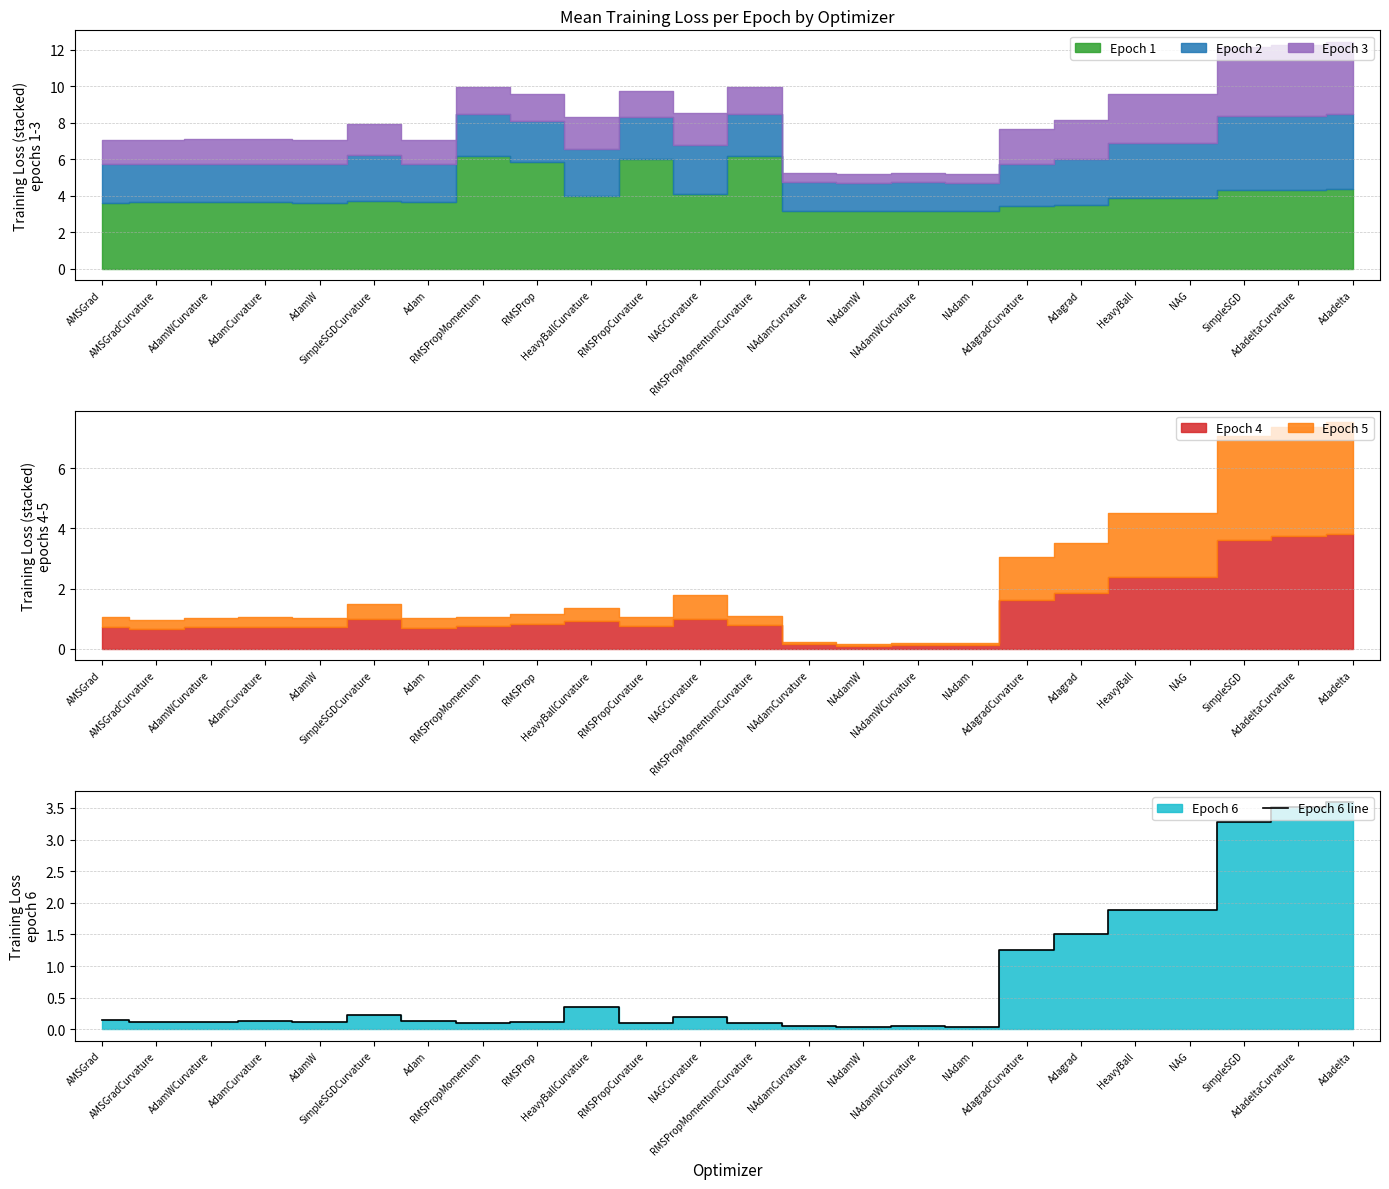

The chart shows a value of 1.3 at SimpleSGD. True or false?

False